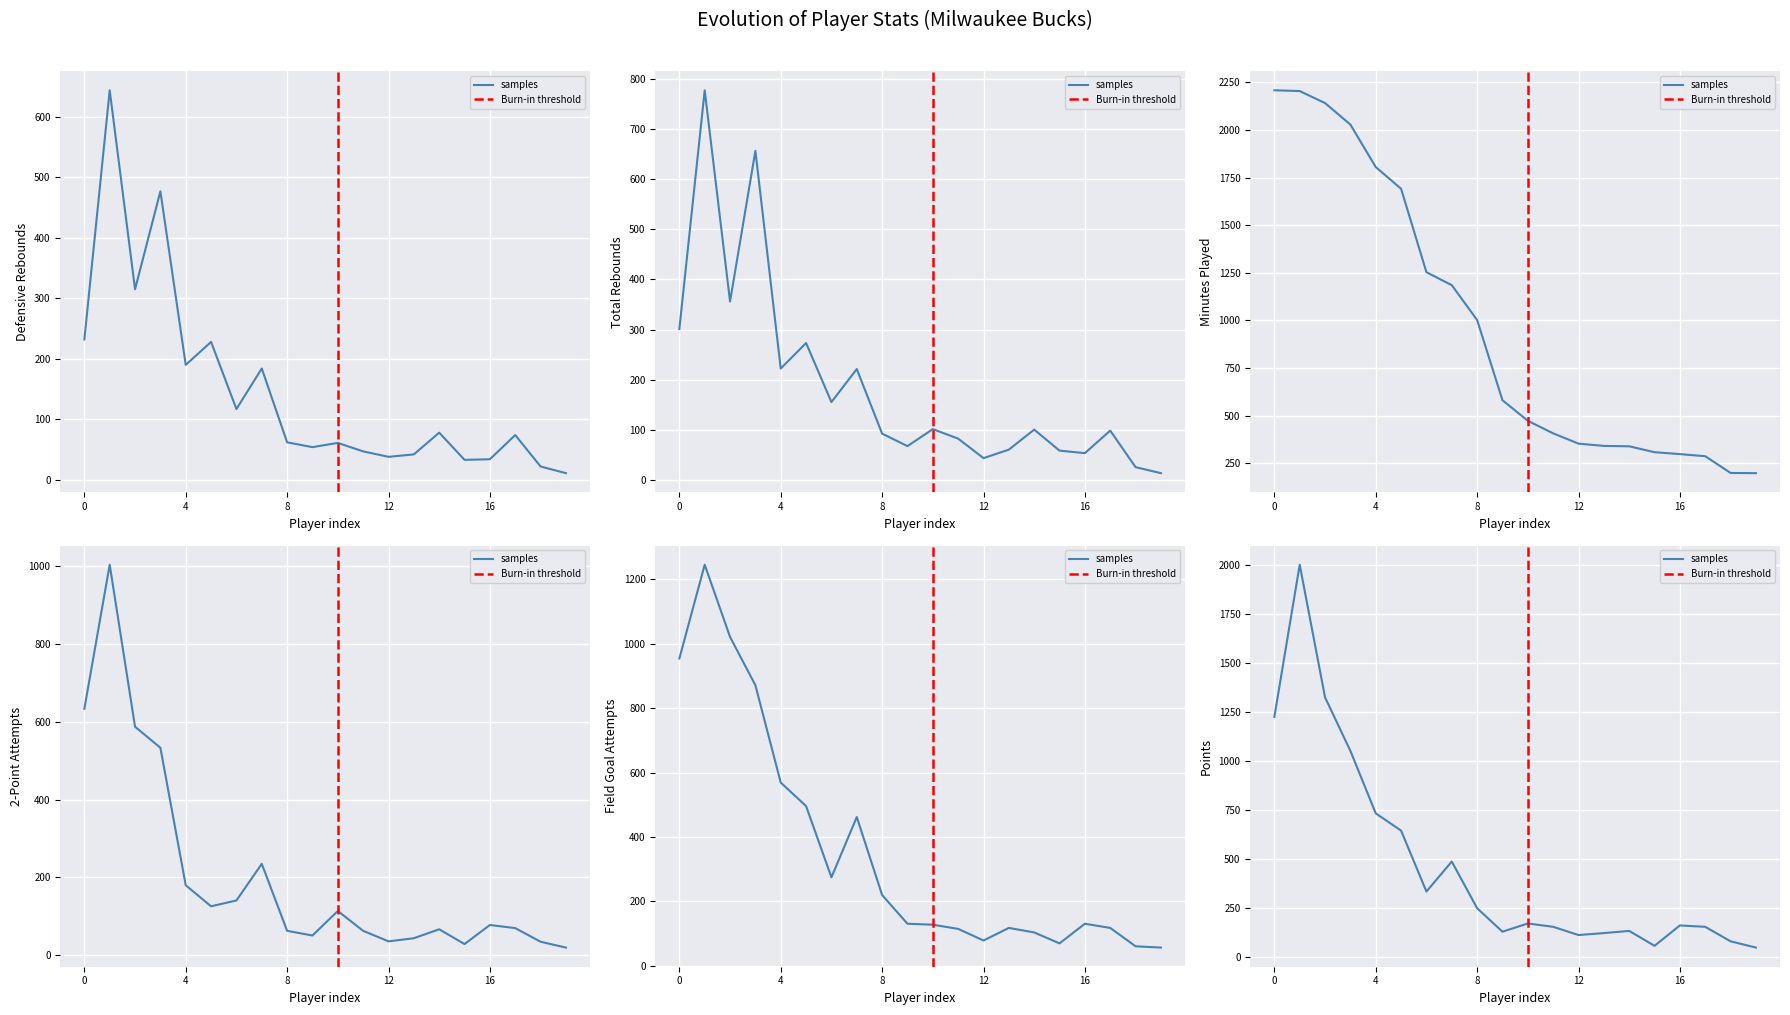

Which series has the largest total across all categories?

MP